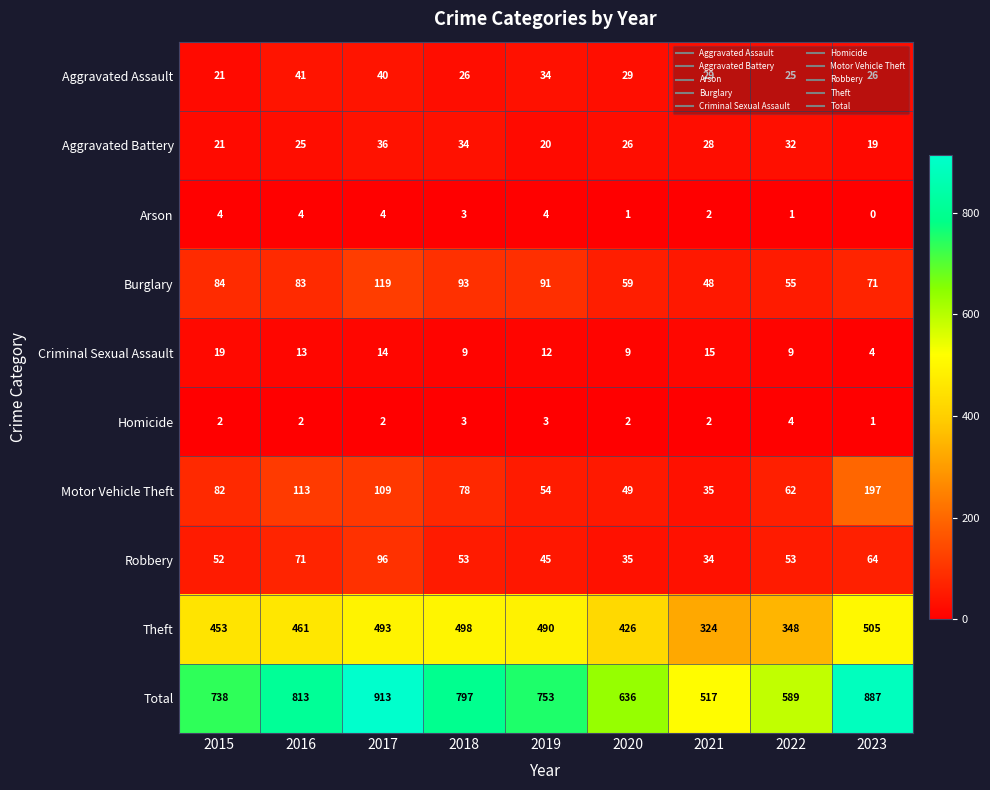

What is the sum of the Robbery values at 2022 and 2016?

124